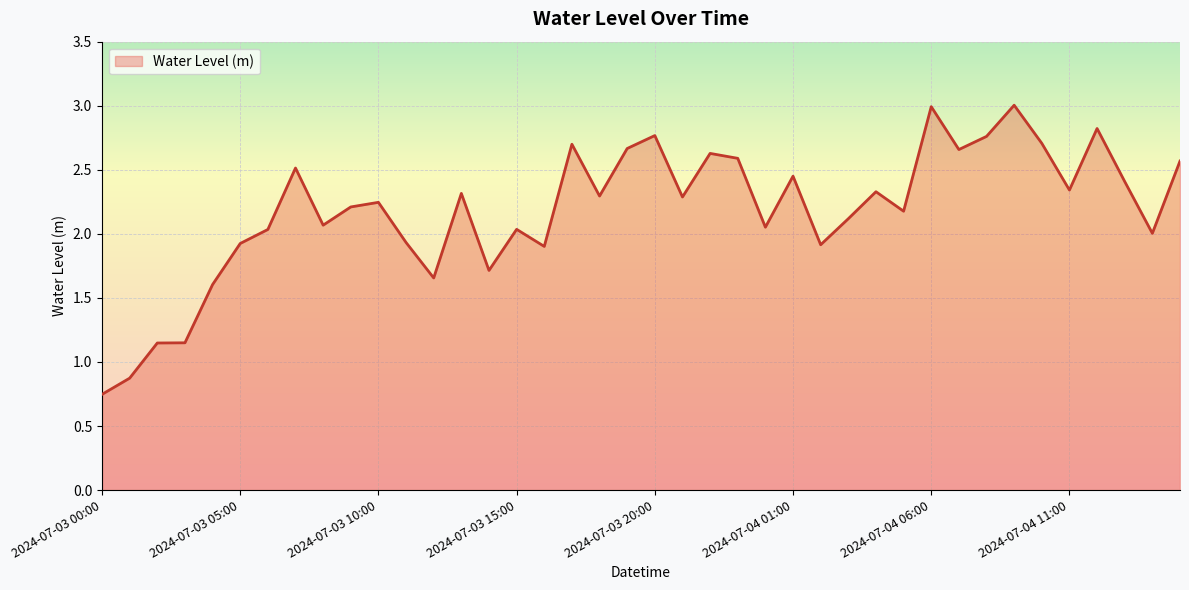

What is the greatest value displayed?

3.0